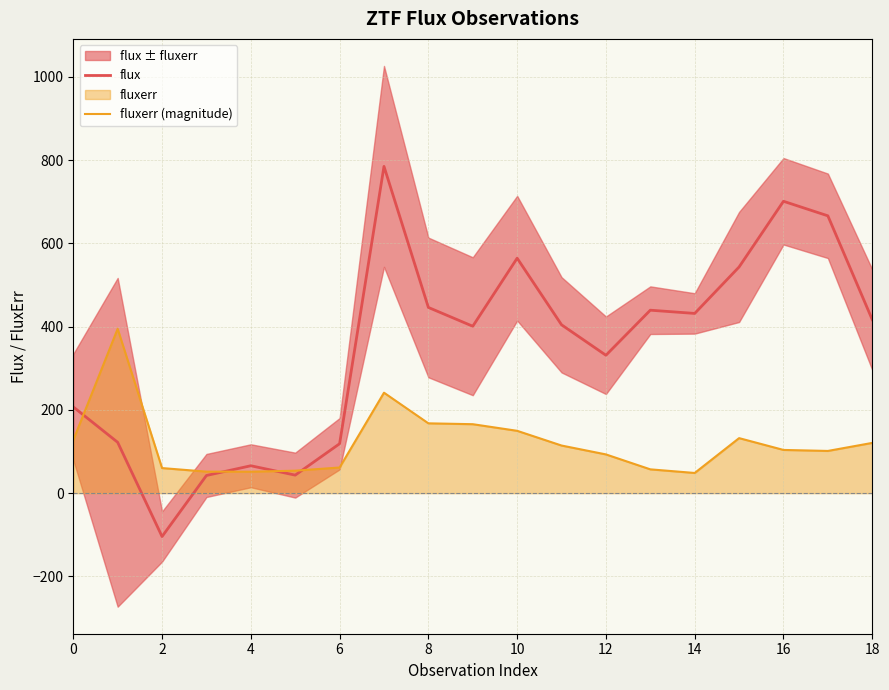

What is the highest value of the flux series?

785.1